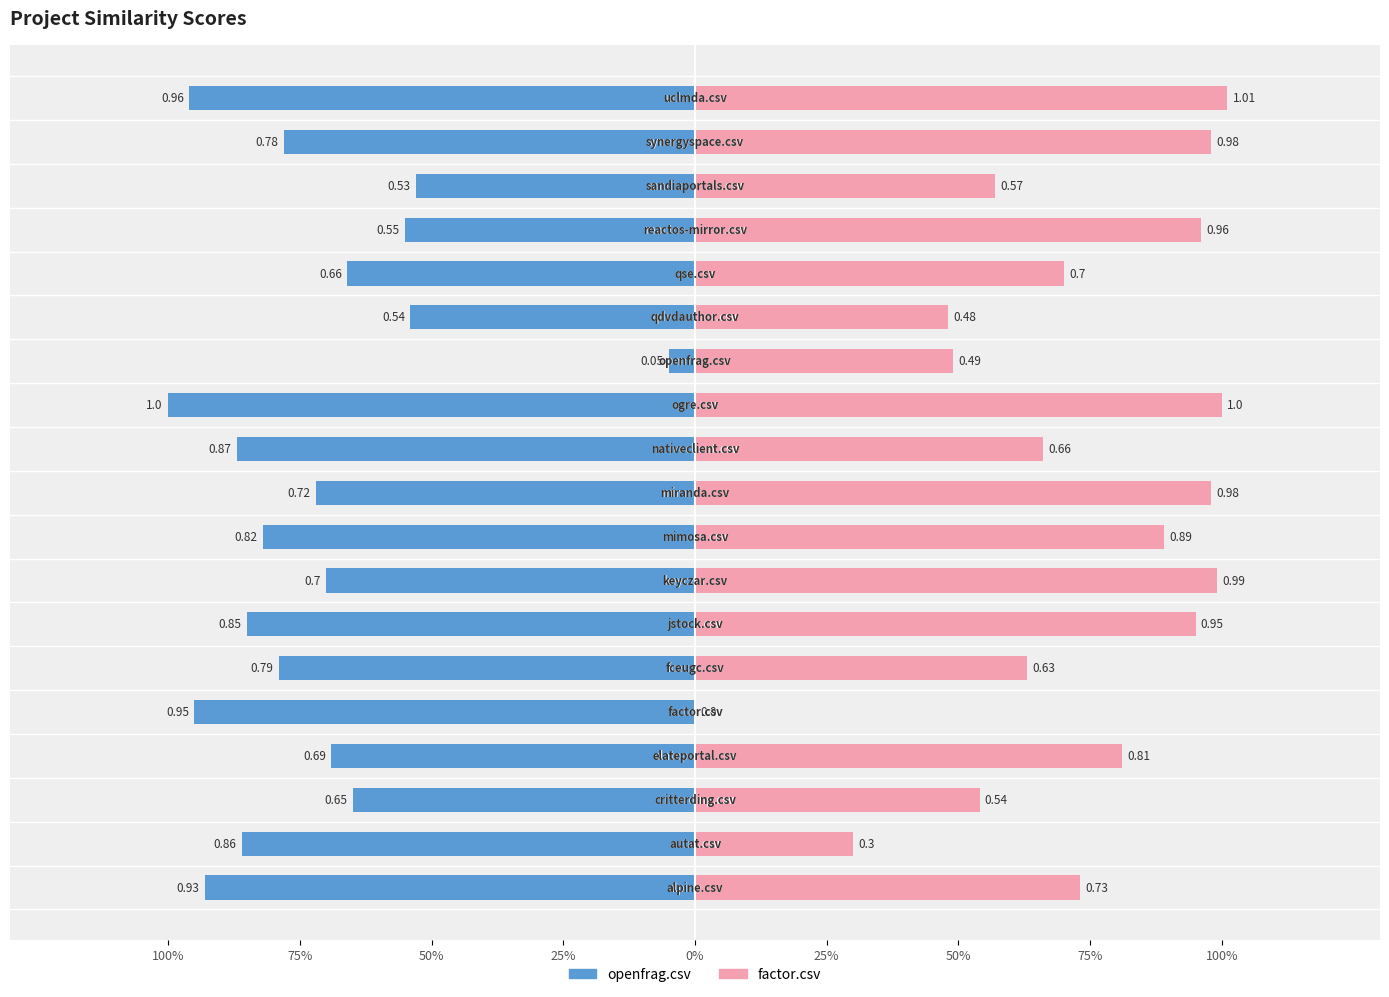

The openfrag.csv series shows -0.9 at 0%. True or false?

True